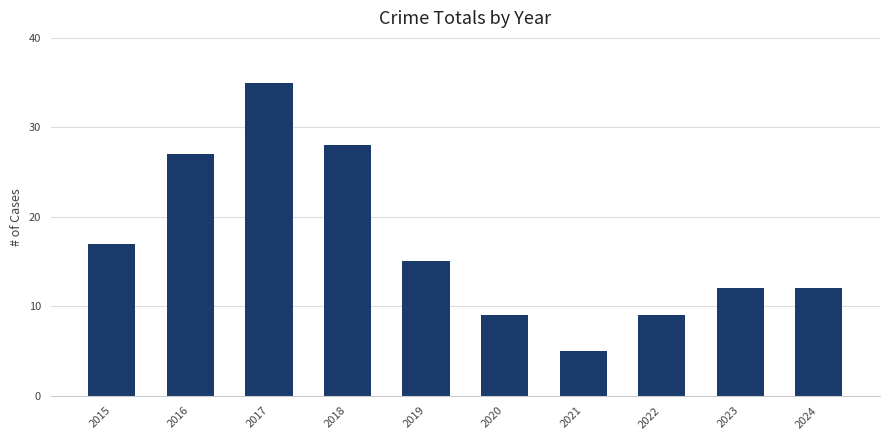

Reading left to right, list all the values displayed in this chart.

17	27	35	28	15	9	5	9	12	12